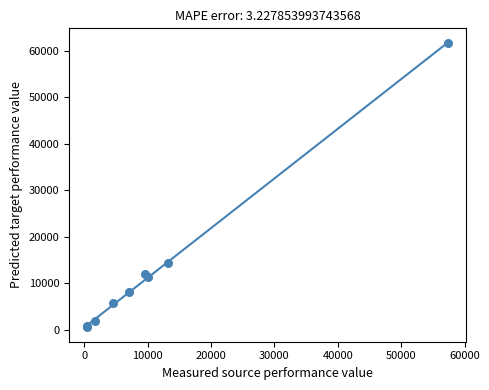

What Y value in the scatter plot is closest to 31069?

14289